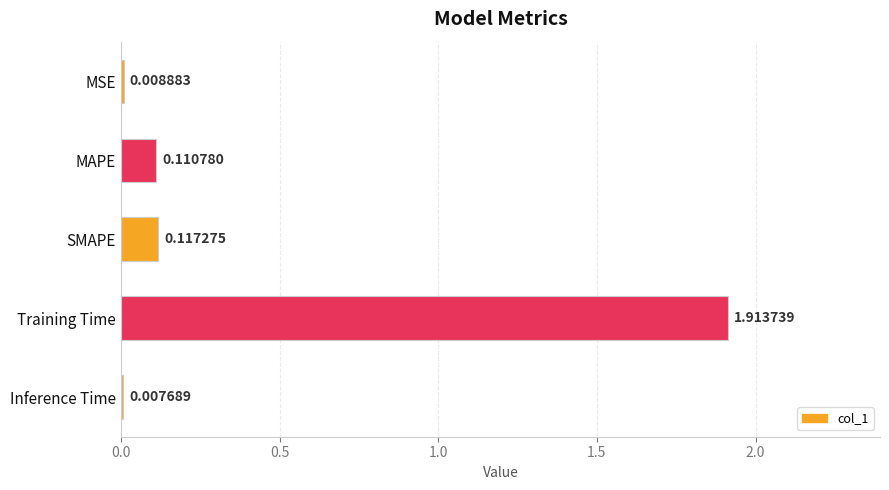

At which label is the value closest to 0?

Inference Time